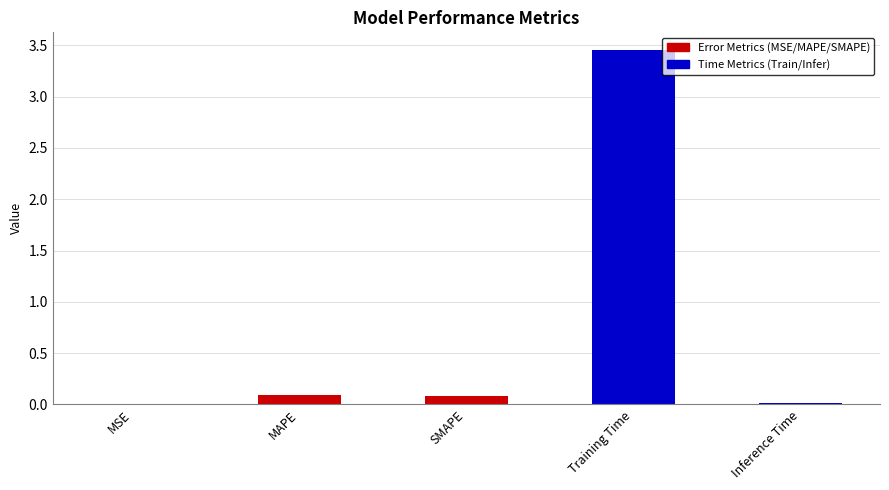

What is the sum of all values?

3.6